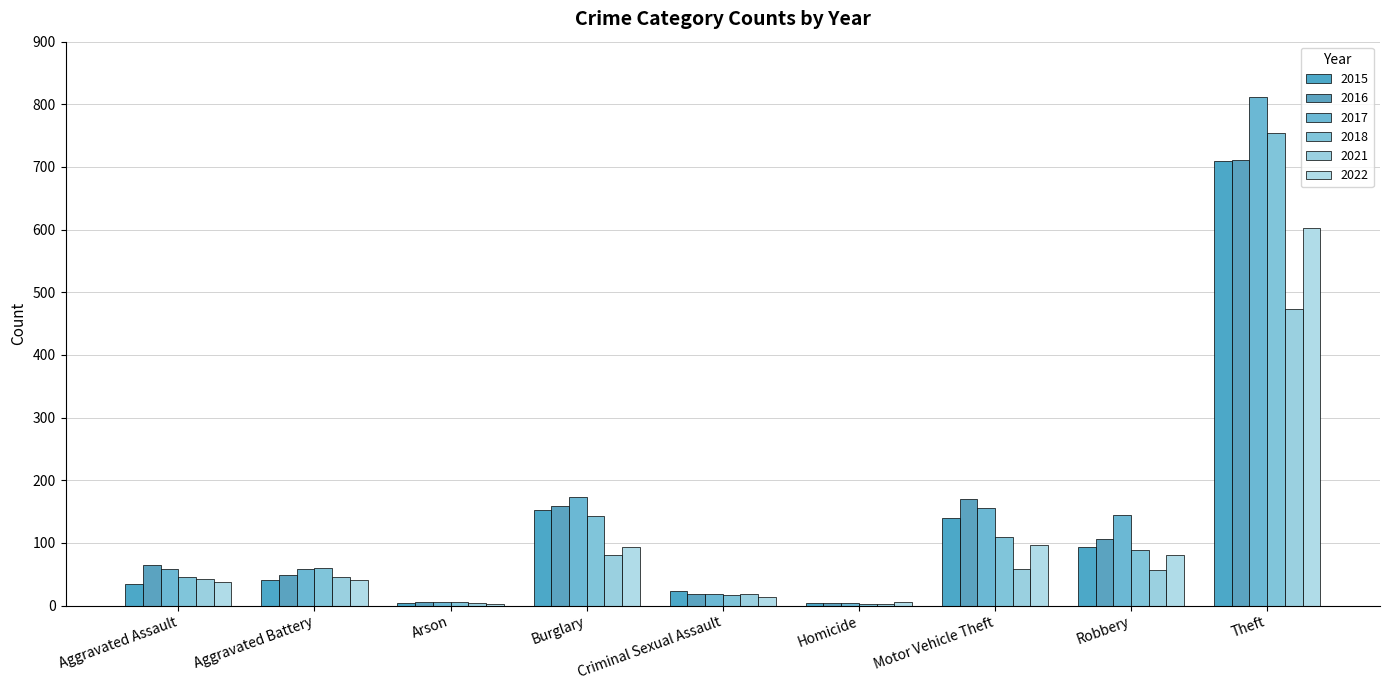

How many distinct data groups are displayed?

6